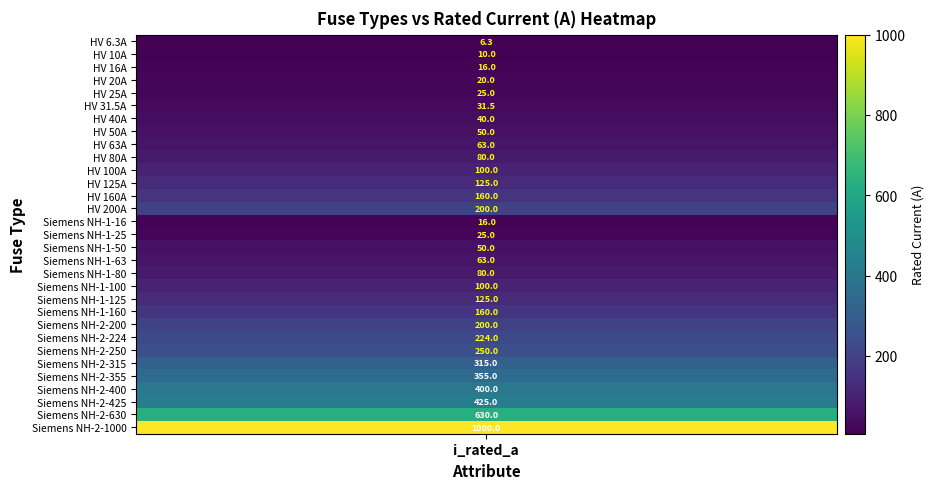

Rank the categories by value from lowest to highest.

HV 6.3A, HV 10A, HV 16A, Siemens NH-1-16, HV 20A, HV 25A, Siemens NH-1-25, HV 31.5A, HV 40A, HV 50A, Siemens NH-1-50, HV 63A, Siemens NH-1-63, HV 80A, Siemens NH-1-80, HV 100A, Siemens NH-1-100, HV 125A, Siemens NH-1-125, HV 160A, Siemens NH-1-160, HV 200A, Siemens NH-2-200, Siemens NH-2-224, Siemens NH-2-250, Siemens NH-2-315, Siemens NH-2-355, Siemens NH-2-400, Siemens NH-2-425, Siemens NH-2-630, Siemens NH-2-1000